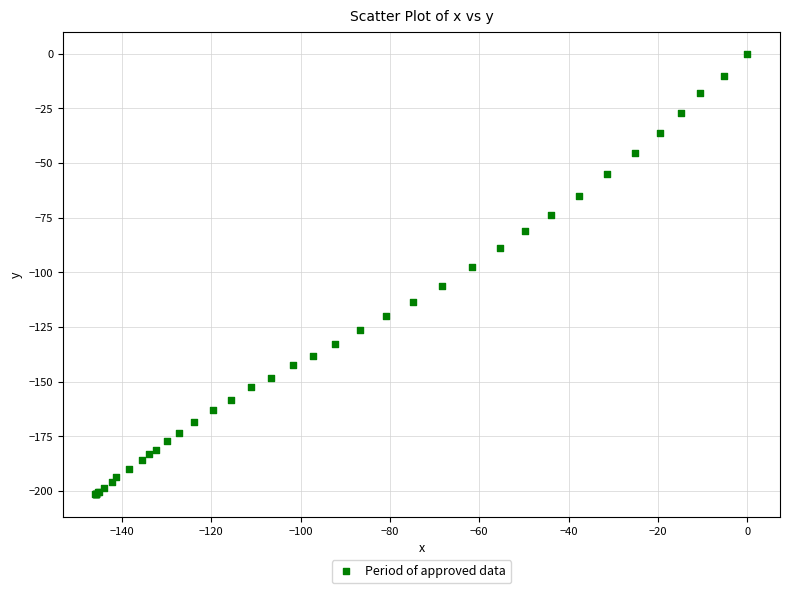

What Y value in the scatter plot is closest to -100?

-97.5